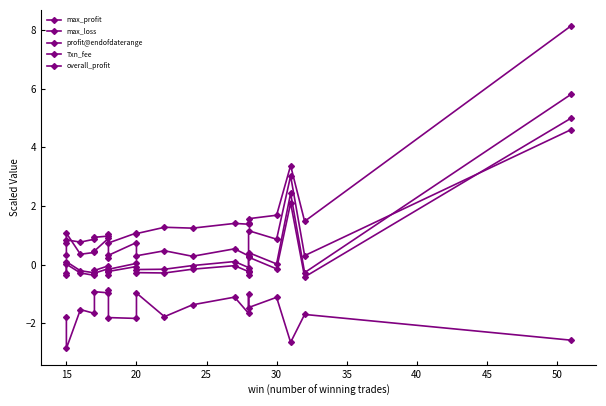

Rank the series by their maximum value, from lowest to highest.

max_loss, max_profit, overall_profit, profit@endofdaterange, Txn_fee